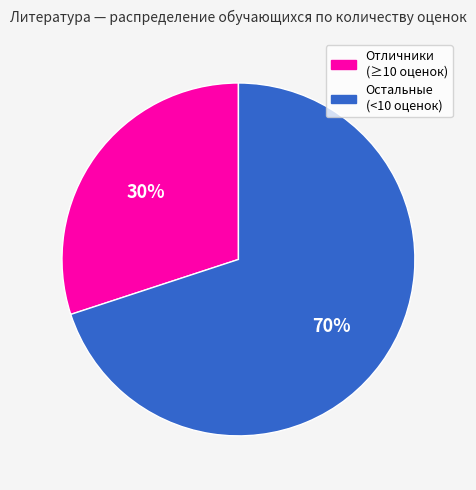

To the nearest percent, what is the difference between the largest and smallest slice percentages?

40%